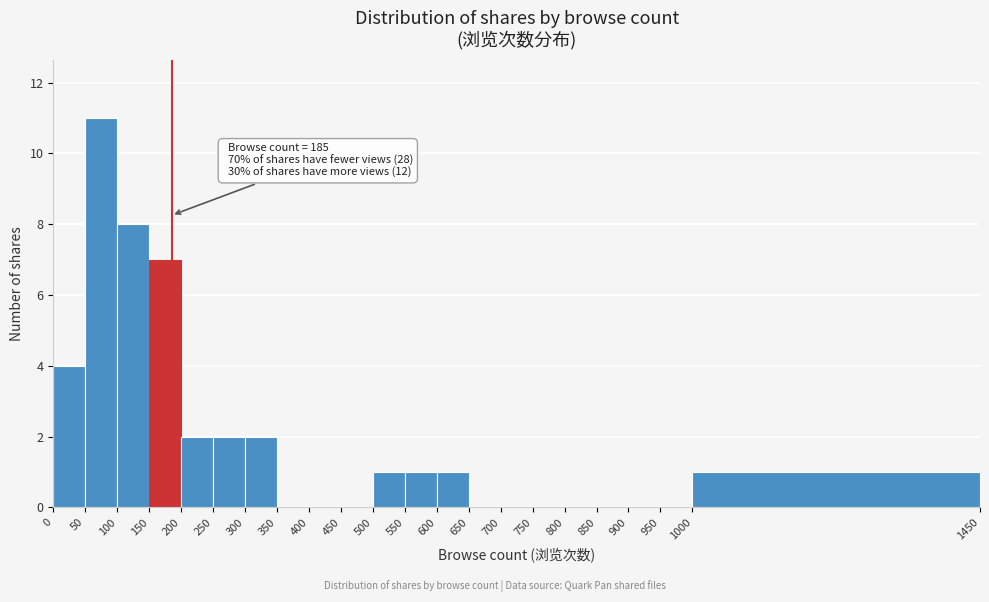

Which range on the x-axis has the tallest bar?

50 to 100